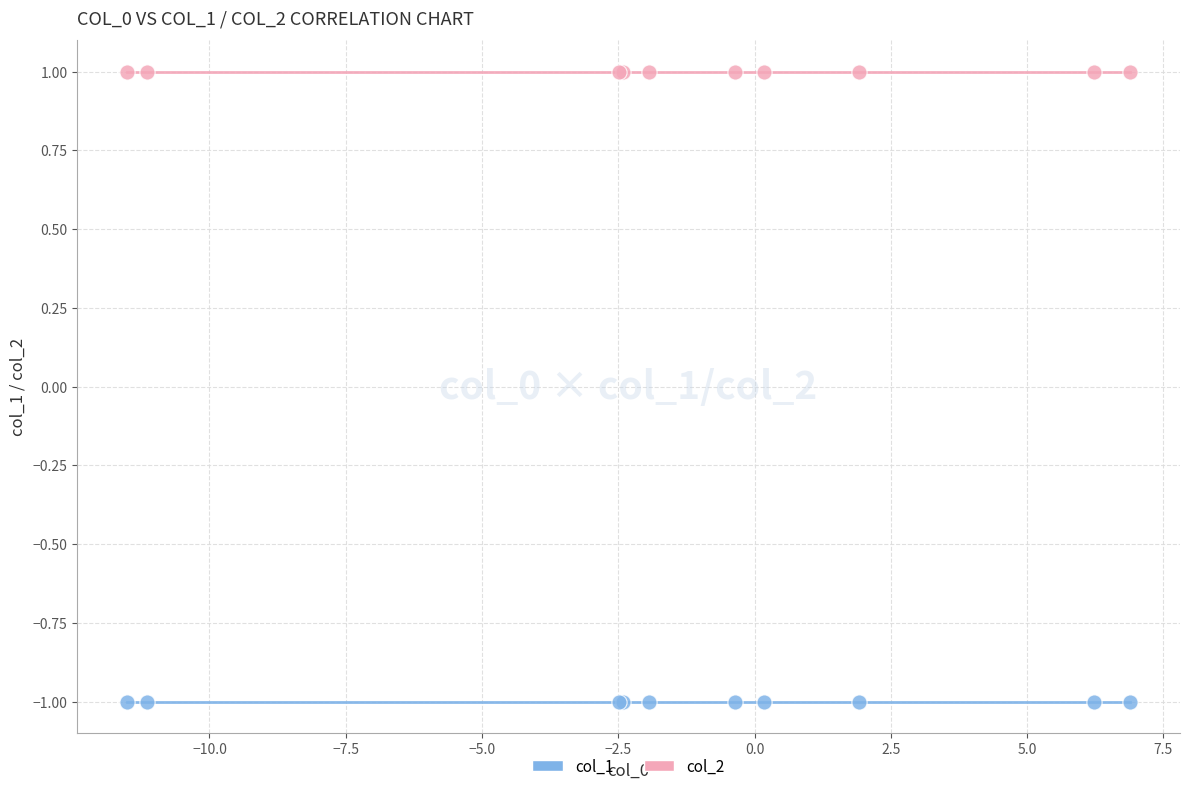

Which series contains the highest Y value?

col_2